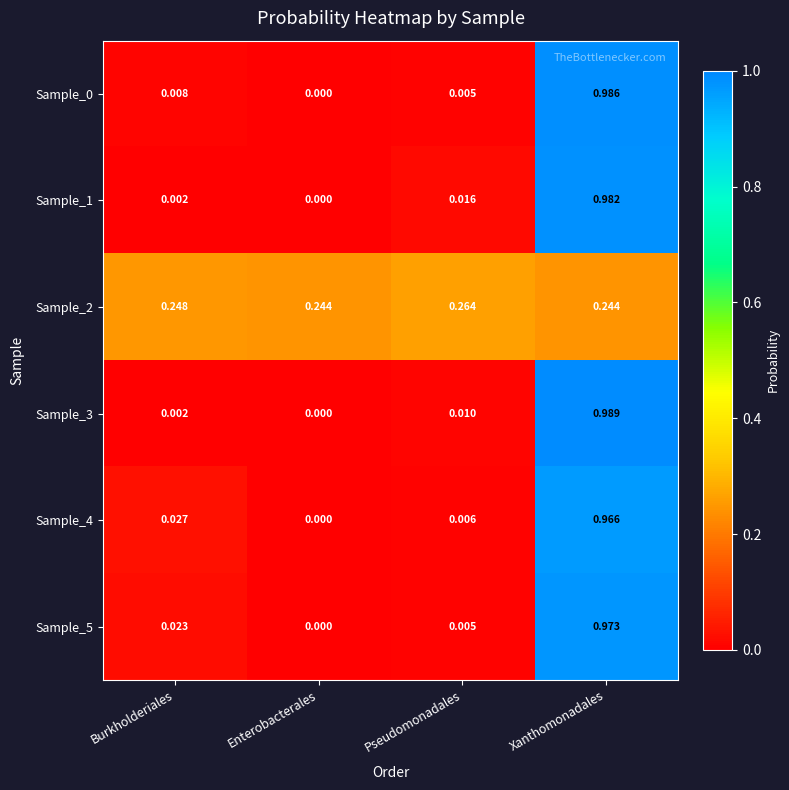

Which series has the widest spread of values?

Sample_3